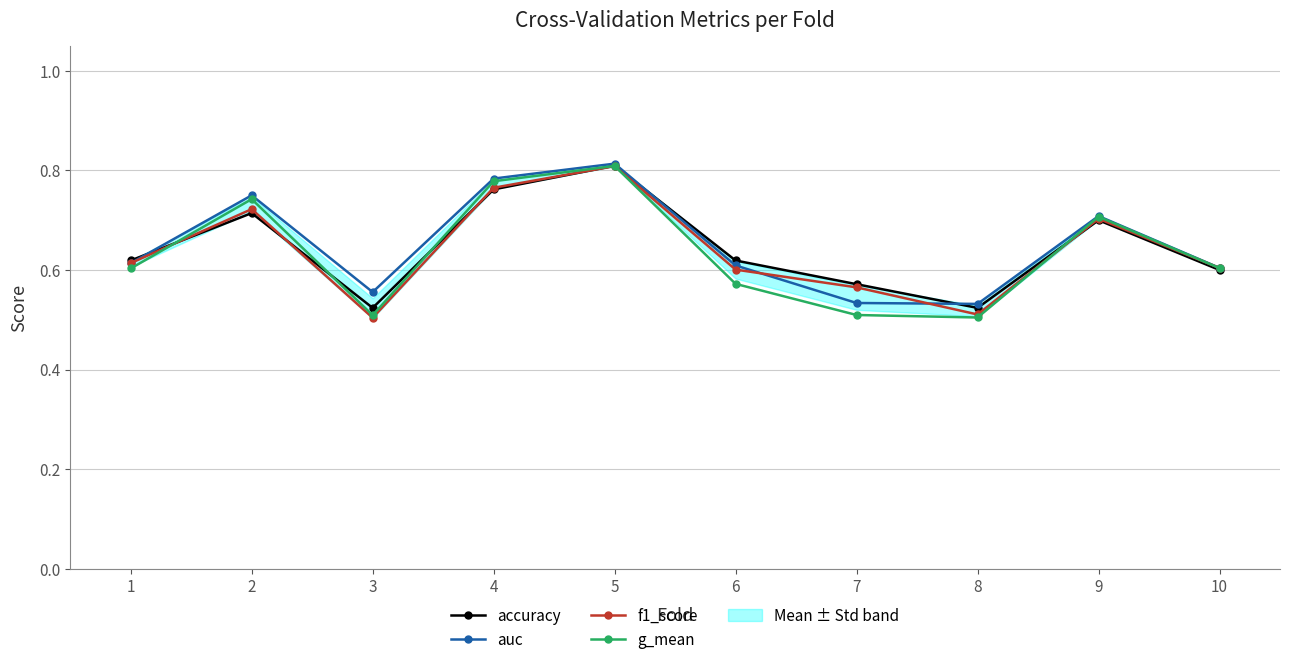

List the series in order of their peak value, highest first.

auc, accuracy, g_mean, f1_score